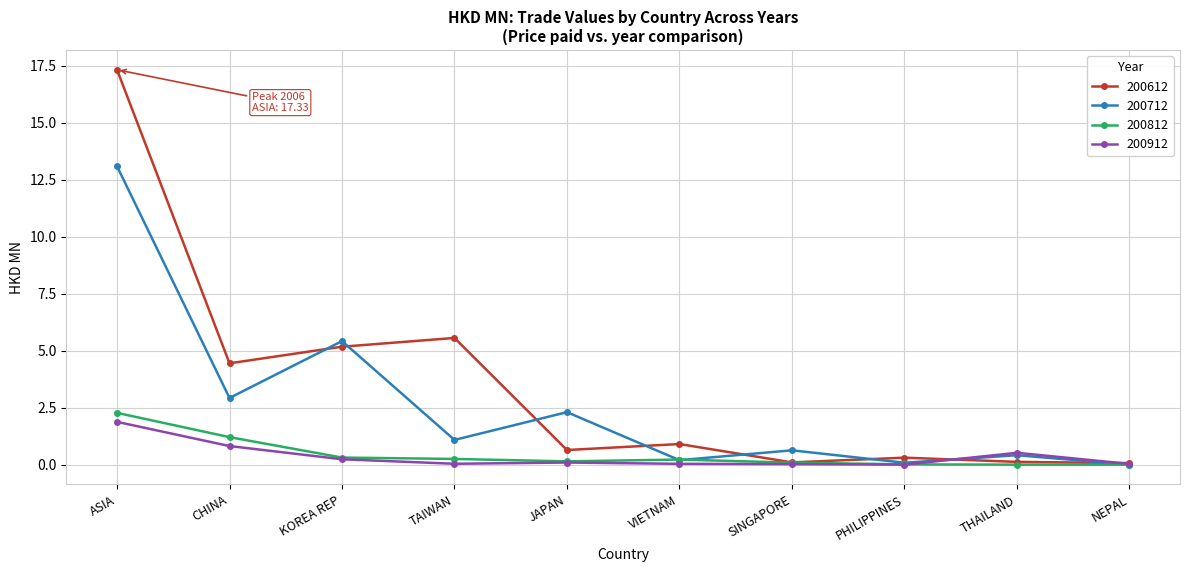

What are all the series names shown in the legend?

200612, 200712, 200812, 200912